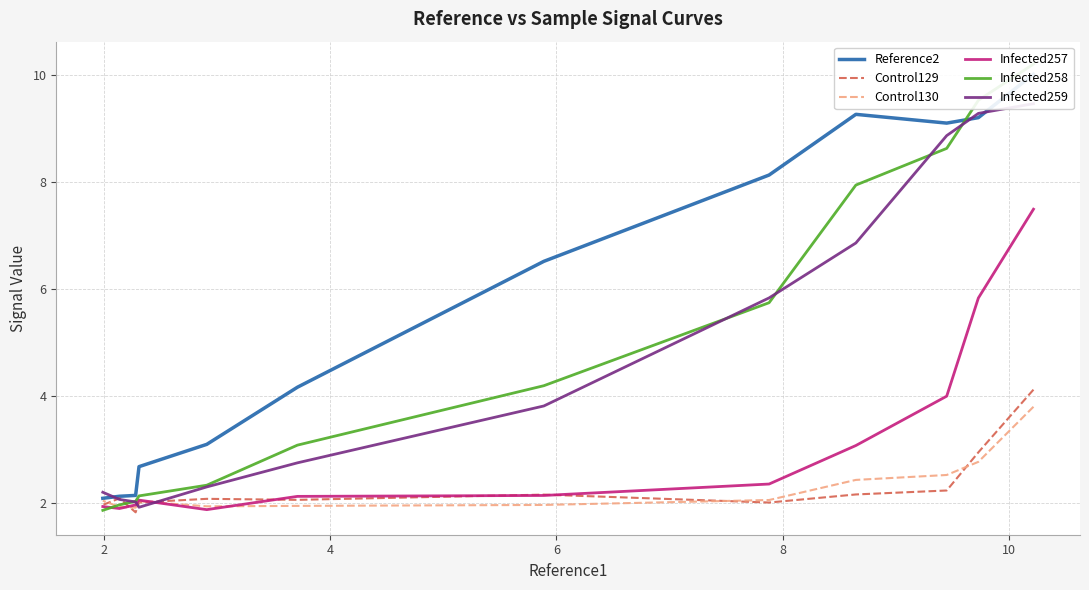

Rank the categories by Reference2 value from highest to lowest.

0, 6, 2, 4, 8, 10, 12, 7, 8, 9, 10, 11